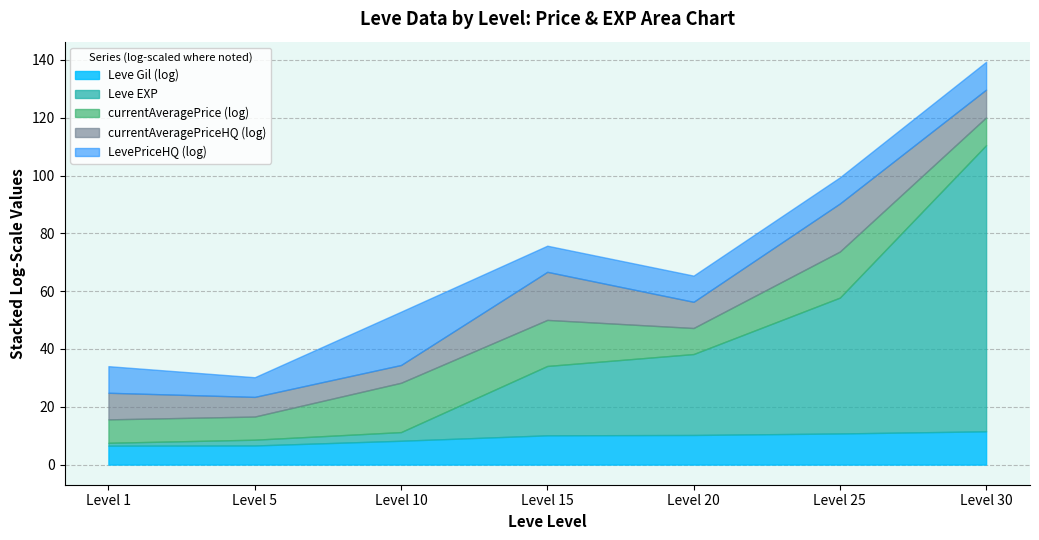

At which label does currentAveragePrice first exceed 14993?

10